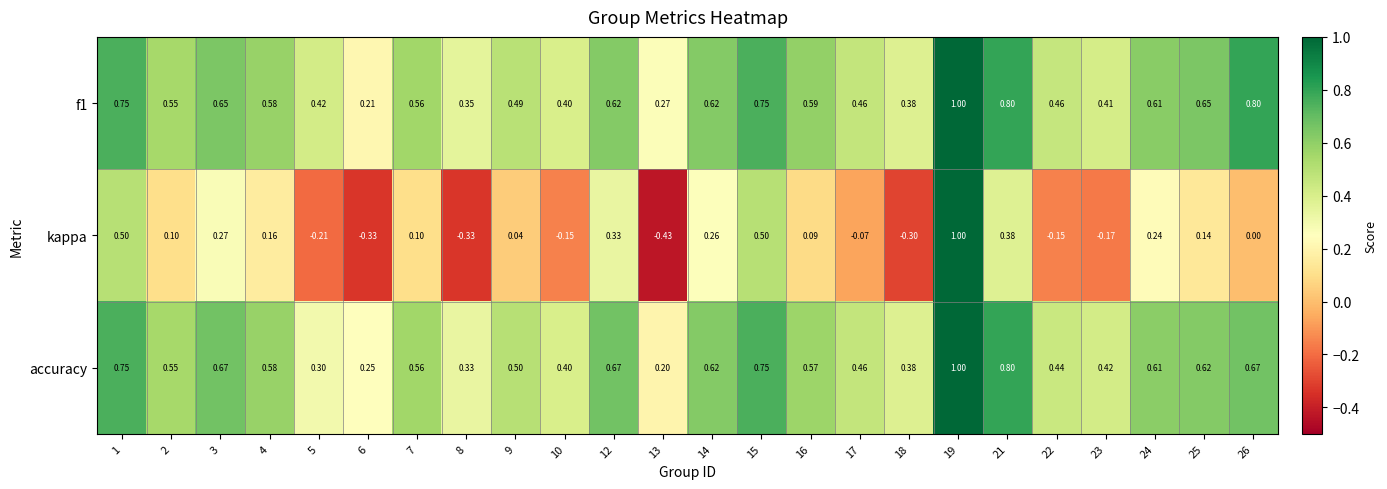

Which series has the largest range (max minus min)?

kappa